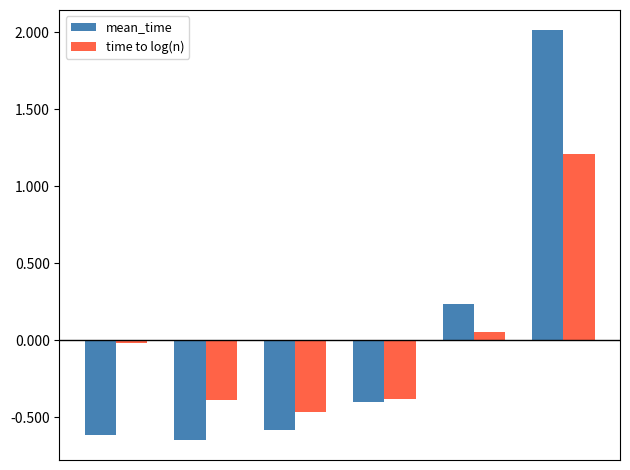

Are the bars horizontal?

No